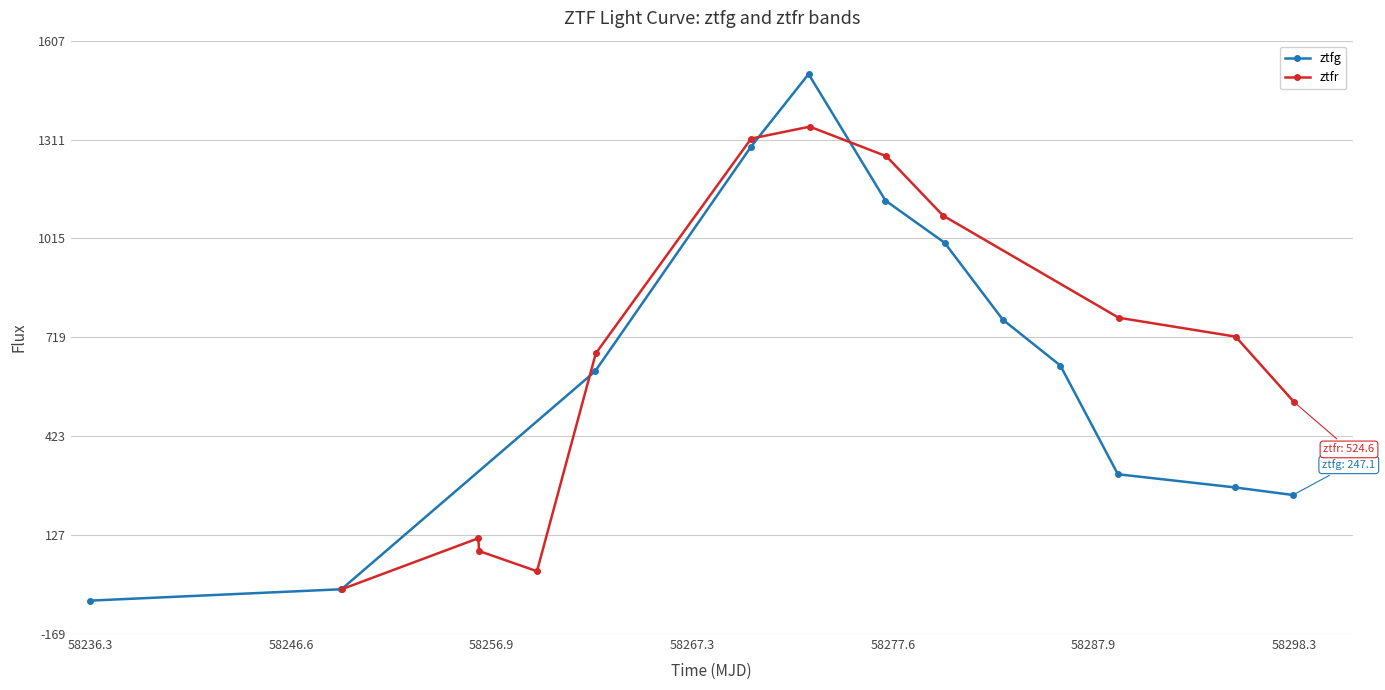

What is the maximum value for ztfg?

1506.8